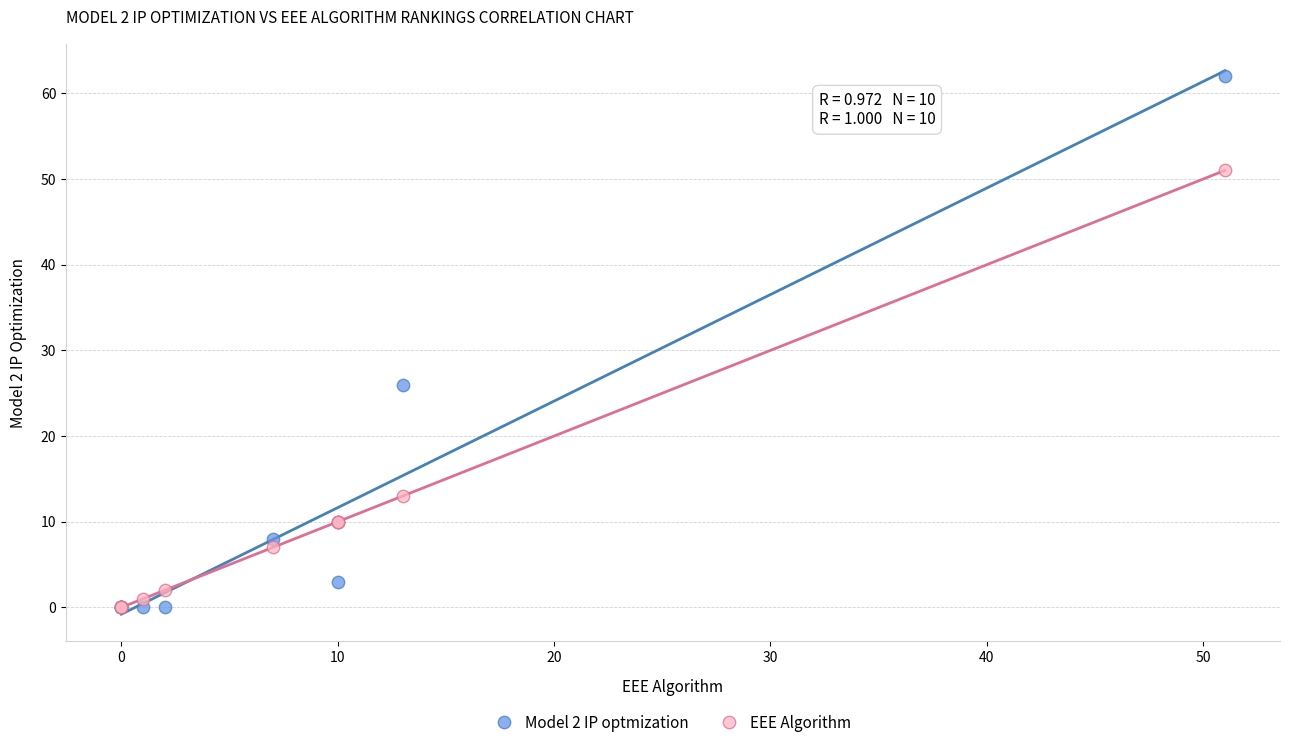

In the EEE Algorithm series, what Y value is closest to 25?

13